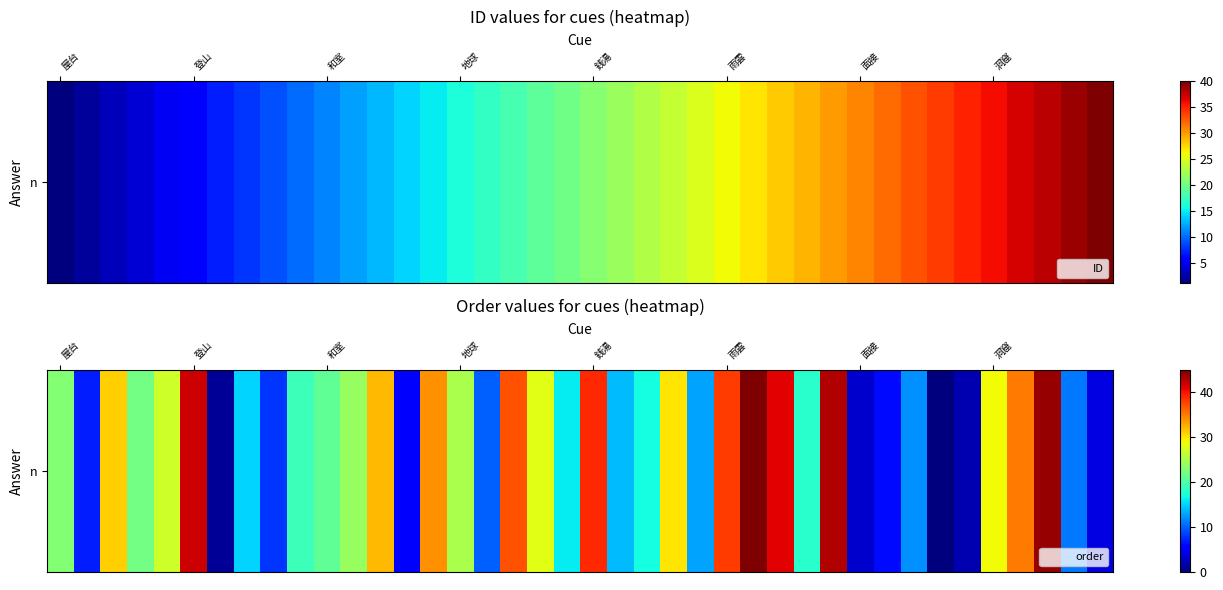

At which category does the chart reach its peak across all series?

26